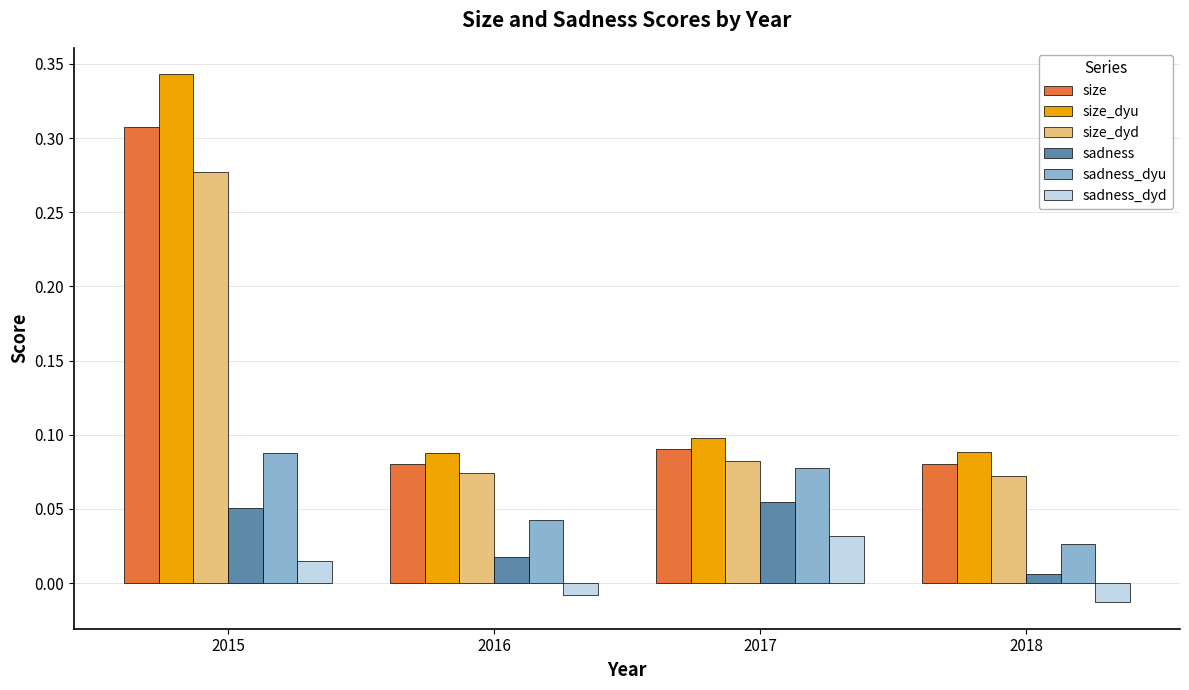

What is the average value of the size_dyu series?

0.2